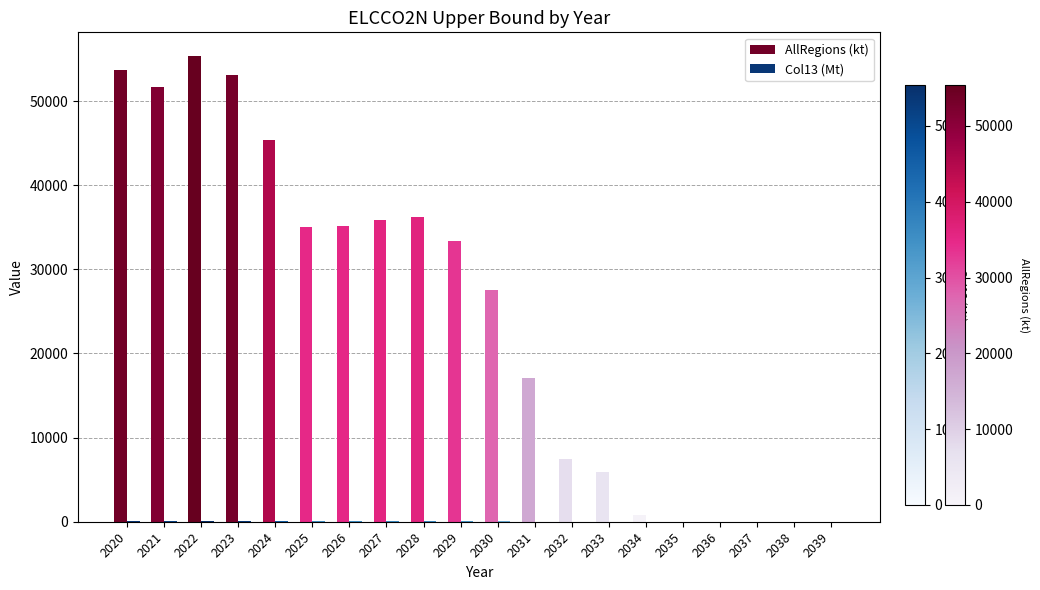

How many categories are shown in the chart?

20